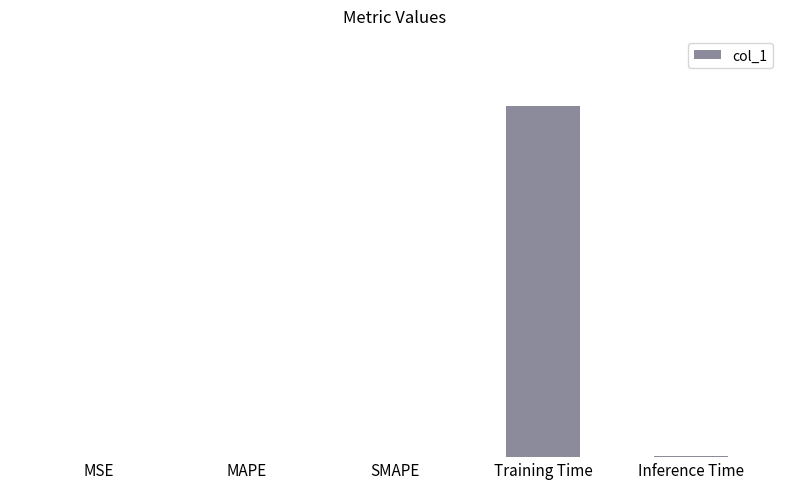

Reading left to right, list all the values displayed in this chart.

MSE=0.0	MAPE=0.0	SMAPE=0.0	Training Time=3.2	Inference Time=0.0